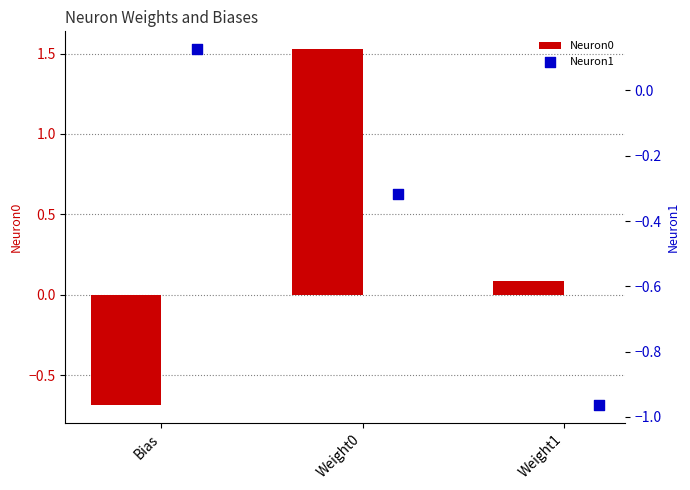

Which series reaches the maximum Y coordinate?

Neuron0